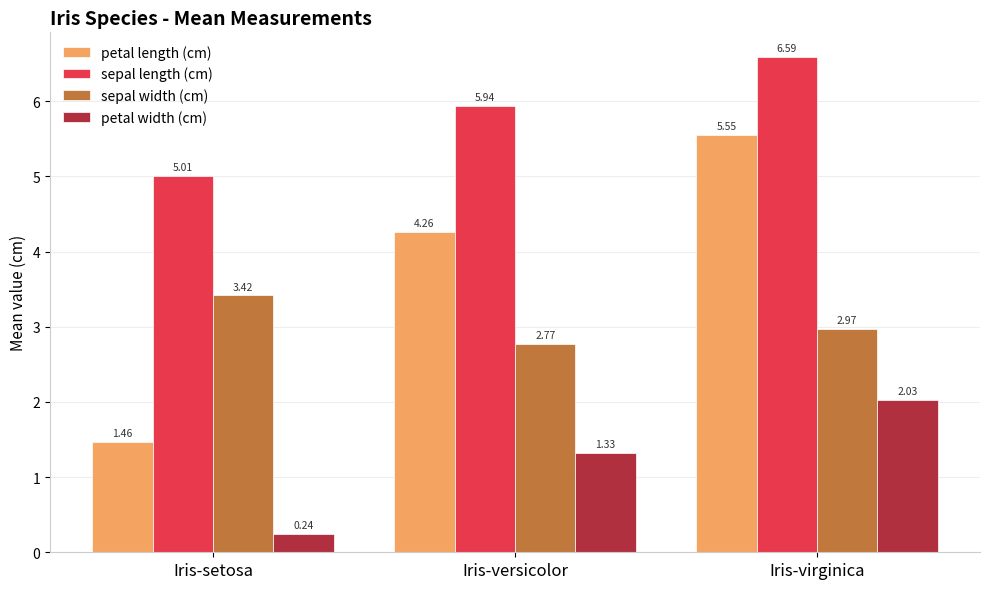

What is the spread (max minus min) of values at Iris-virginica?

4.6